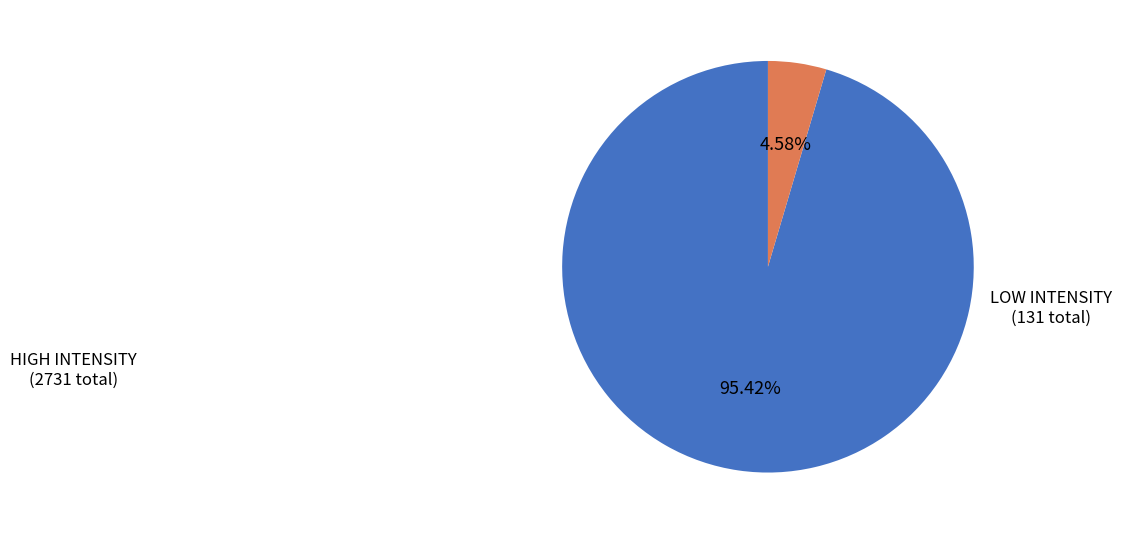

How many segments does this pie chart have?

2